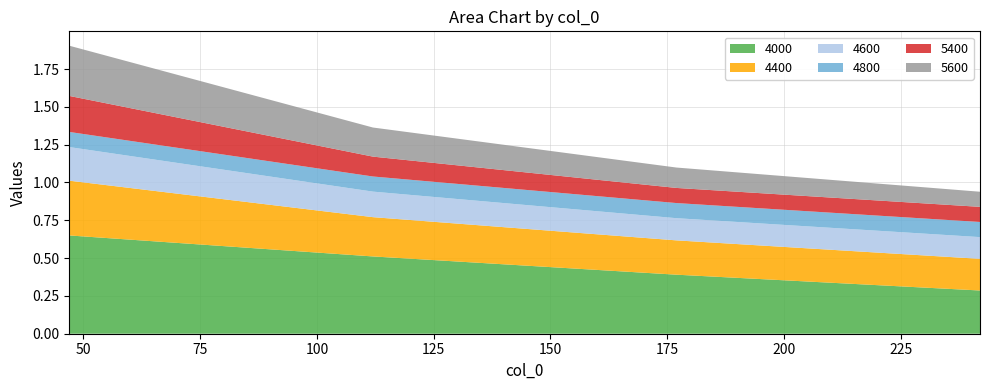

Reading left to right, what are all the values shown in this chart?

4000: 0.6	0.5	0.4	0.3
4400: 0.4	0.3	0.2	0.2
4600: 0.2	0.2	0.1	0.1
4800: 0.1	0.1	0.1	0.1
5400: 0.2	0.1	0.1	0.1
5600: 0.3	0.2	0.1	0.1